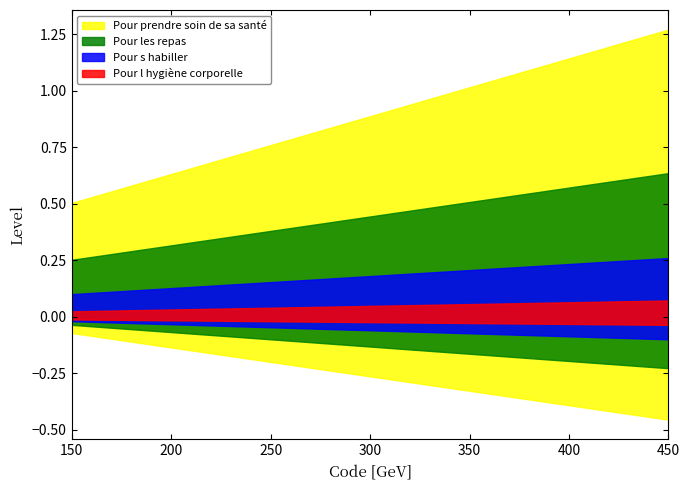

What are all the series names shown in the legend?

Pour l hygiène corporelle, Pour s habiller, Pour les repas, Pour prendre soin de sa santé